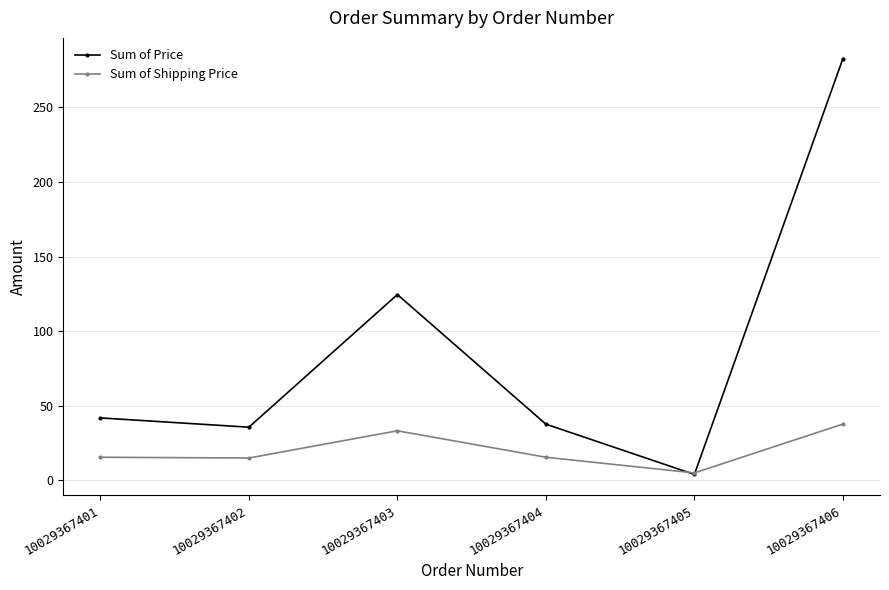

At which category does Sum of Price reach its first local peak?

10029367403